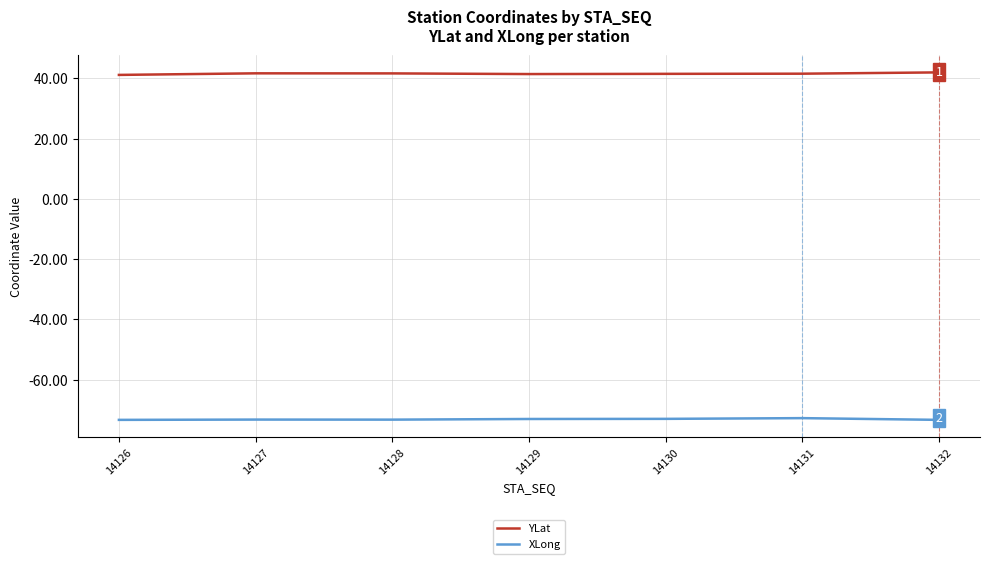

True or false: XLong and YLat intersect in this chart.

False